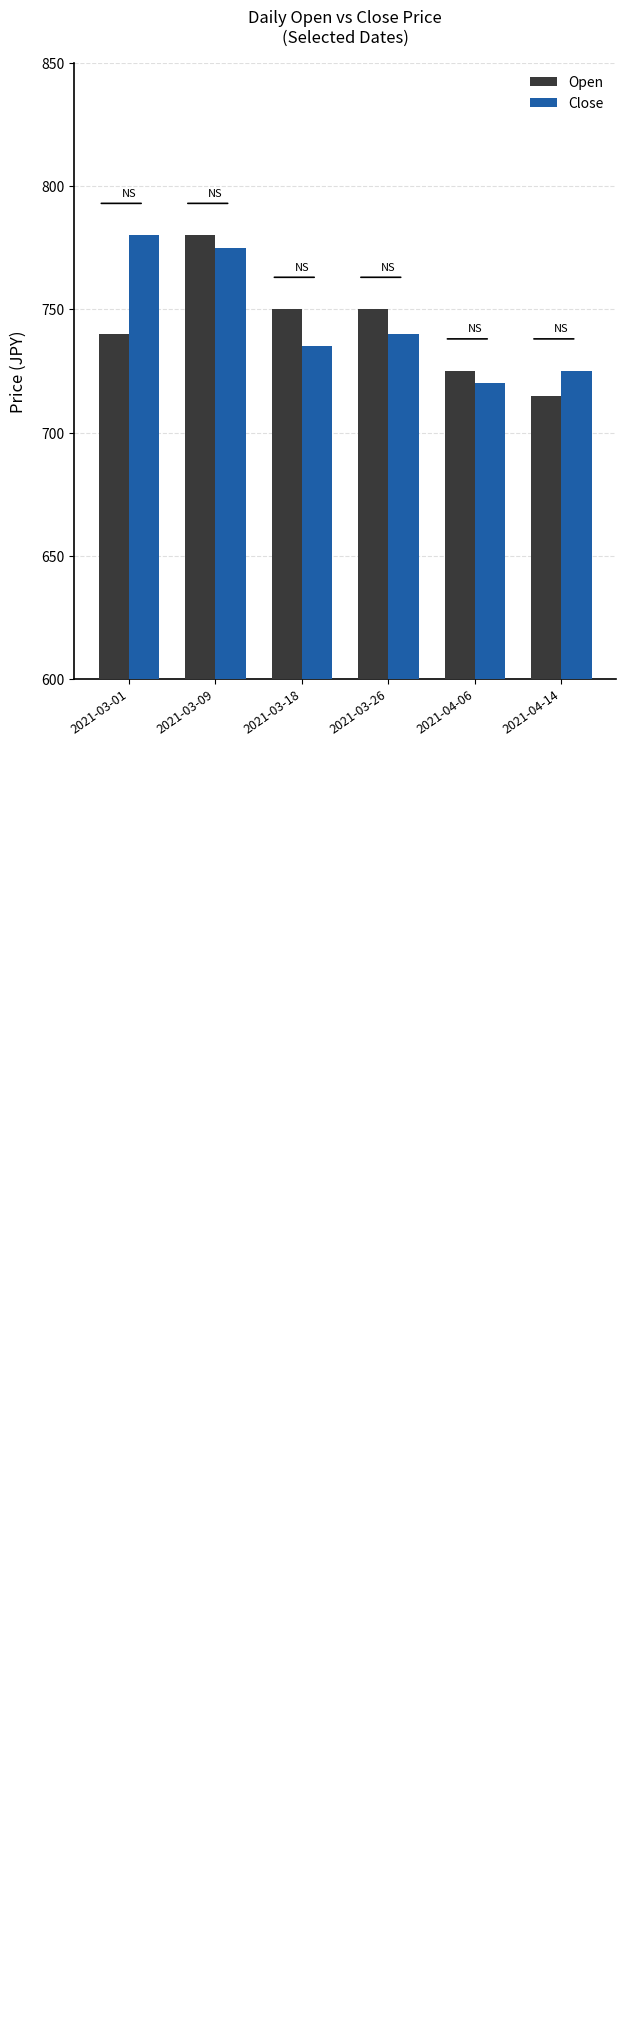

How many bars are there in each group?

2